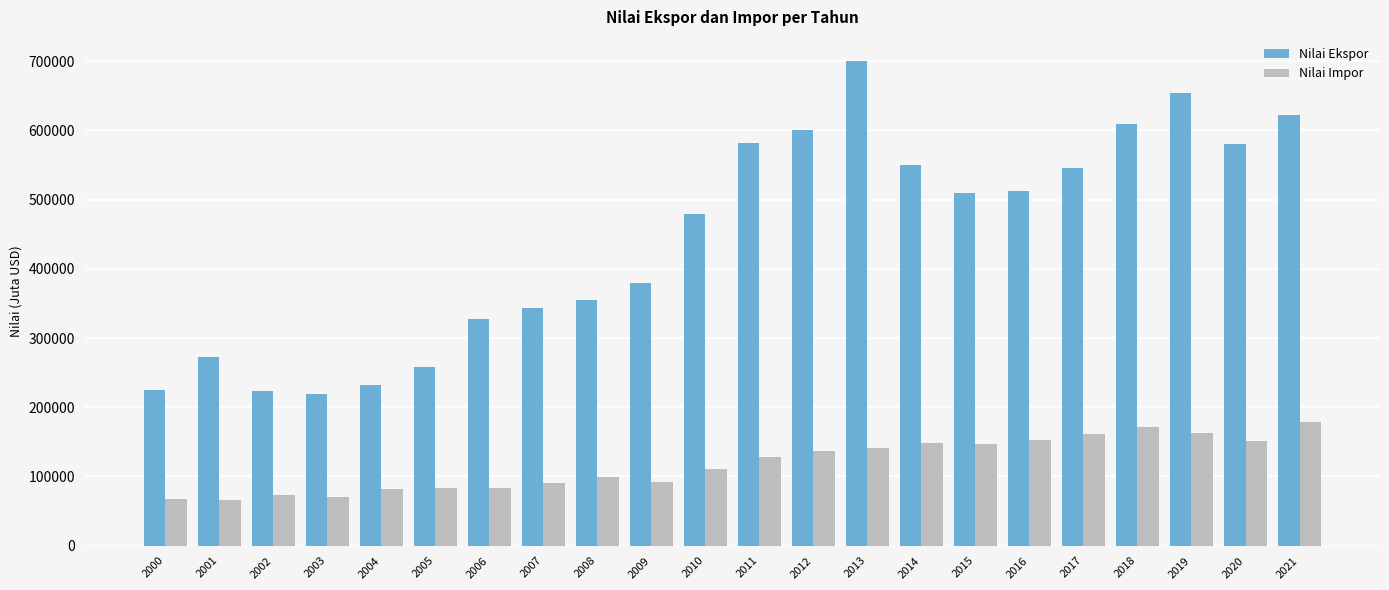

What is the sum of the Nilai Impor values at 2007 and 2010?

200636.6